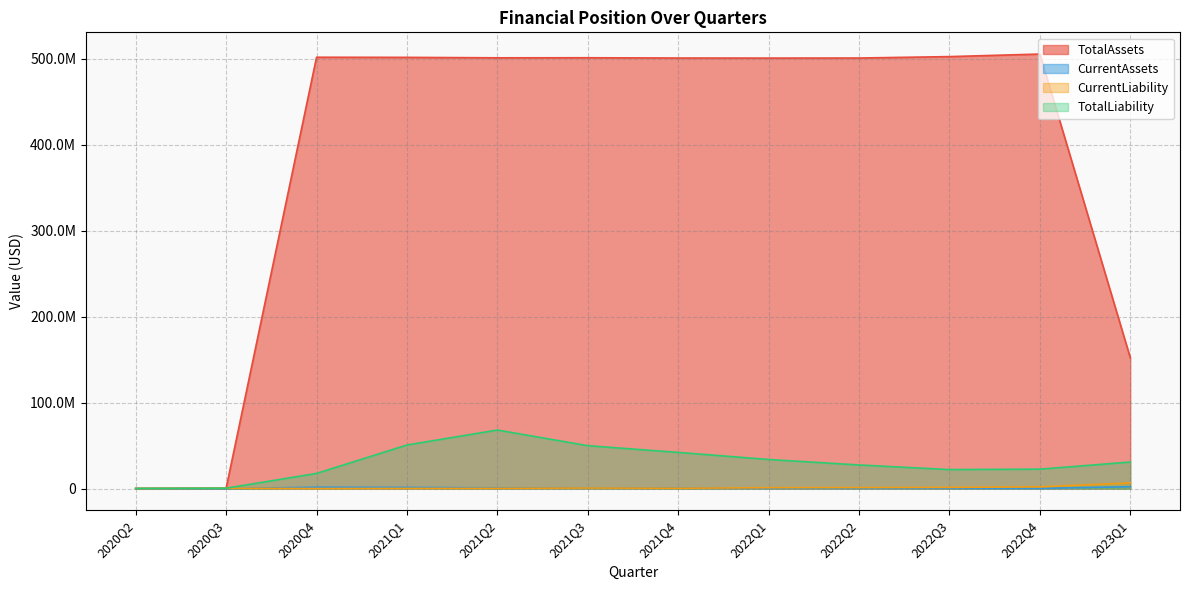

At 2022Q3, list the series in order from smallest to largest.

CurrentAssets, CurrentLiability, TotalLiability, TotalAssets